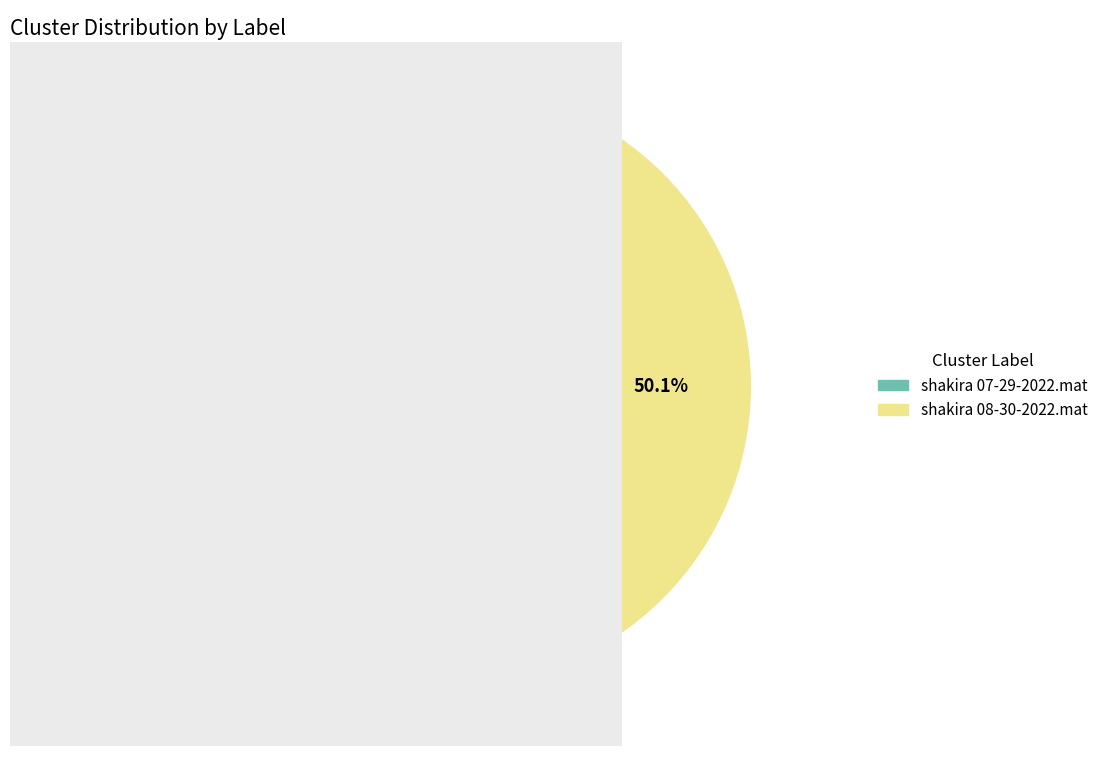

Is there a majority slice in this chart?

Yes